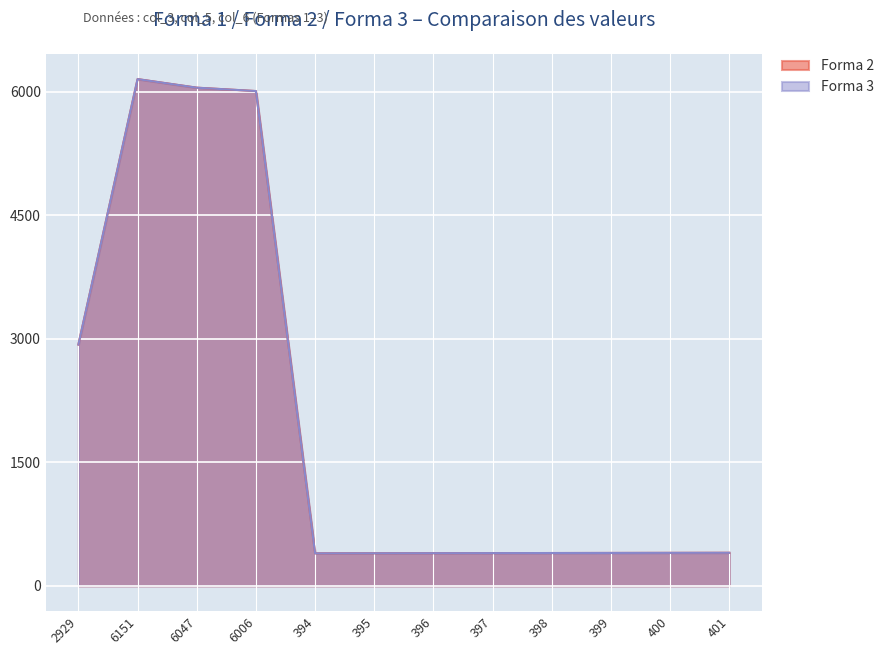

Between 398 and 401, which series saw the biggest shift?

Forma 2